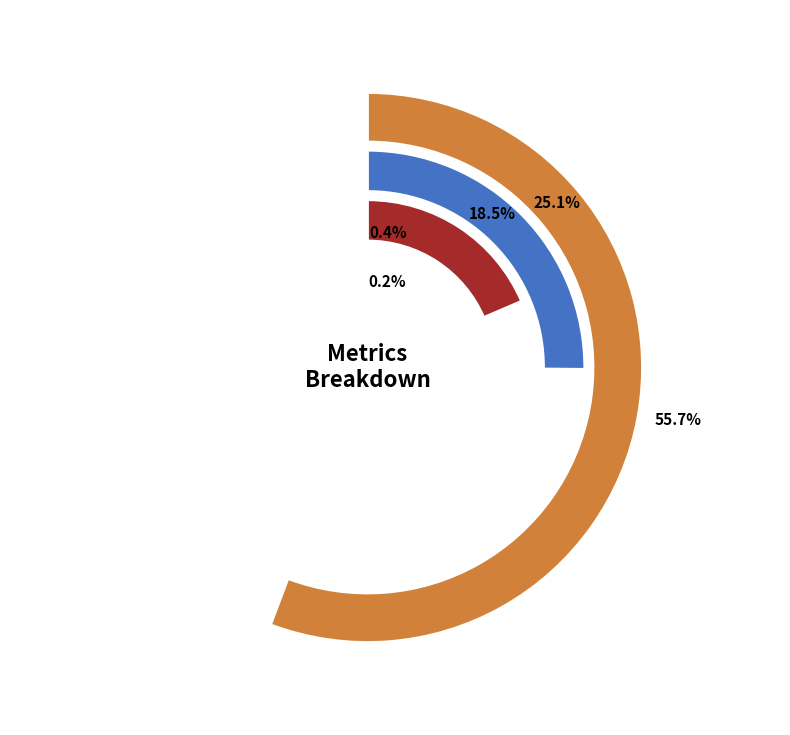

Is there a majority slice in this chart?

Yes